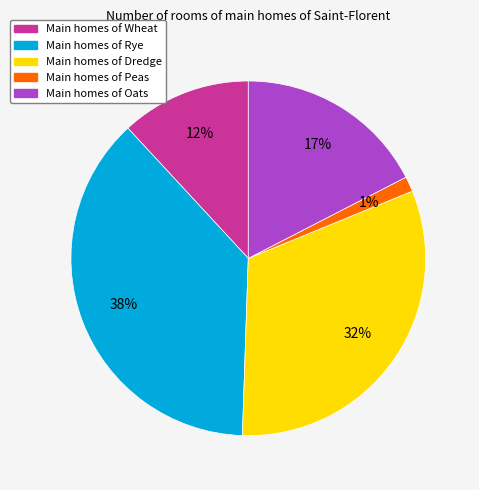

To the nearest percent, what is the average slice percentage?

20%